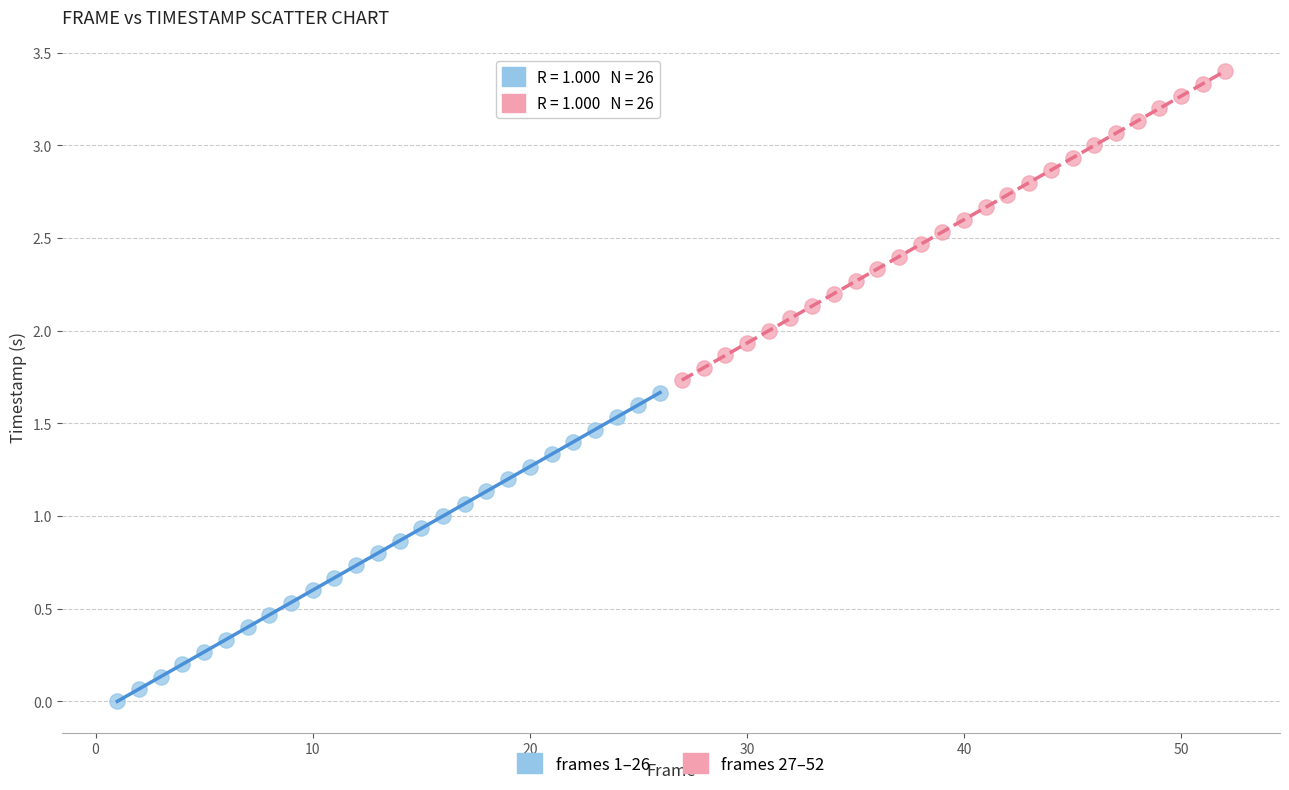

Which series contains the highest Y value?

frames 27–52